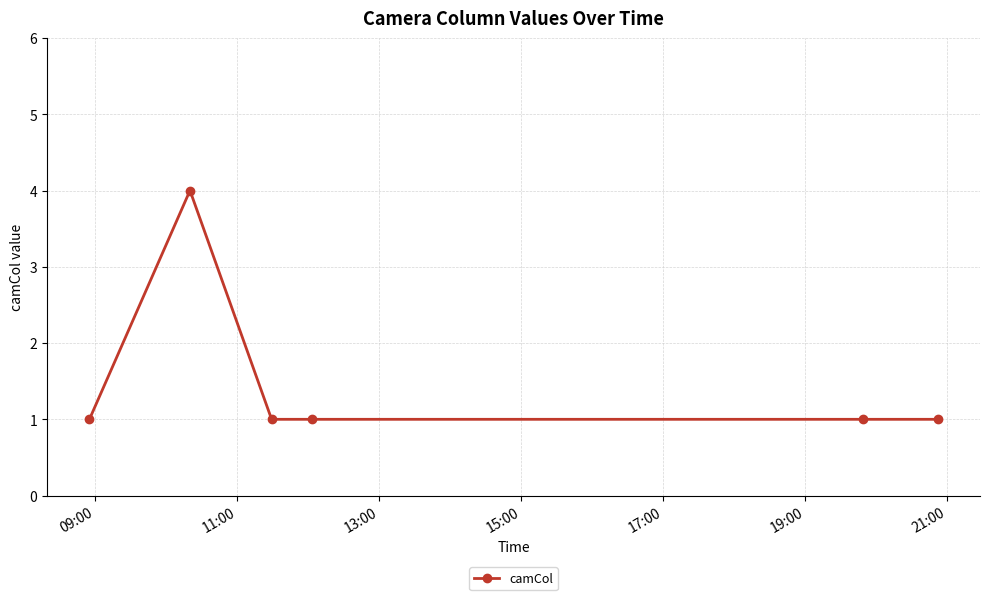

What is the sum of all values?

9